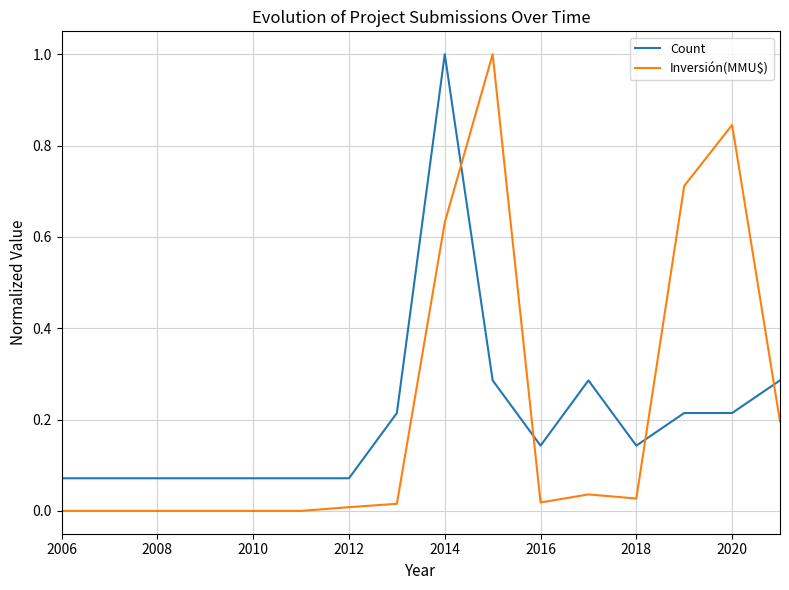

Which series has the largest range (max minus min)?

Inversión(MMU$)